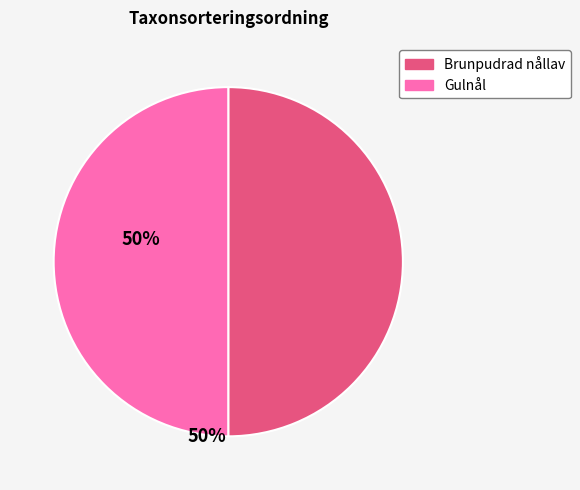

Count the number of slices in the pie.

2